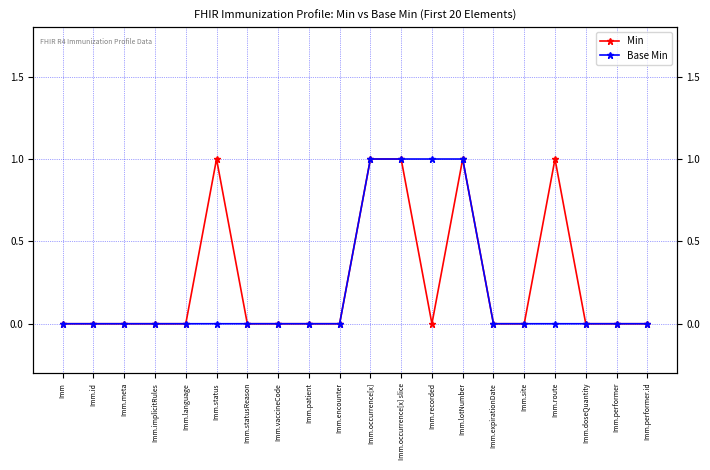

How many data points in Min are above 0?

5